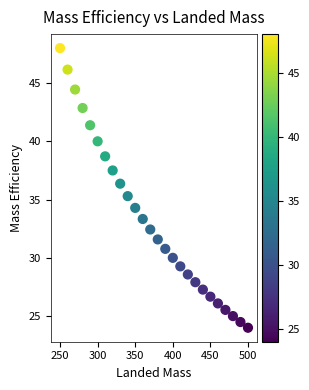

What Y value in the scatter plot is closest to 36?

36.4